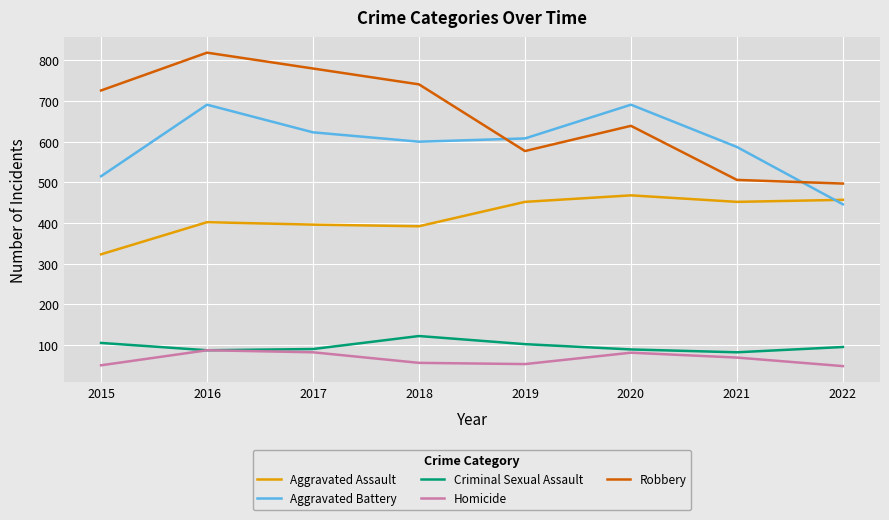

Where is Robbery nearest to the value 658?

2020